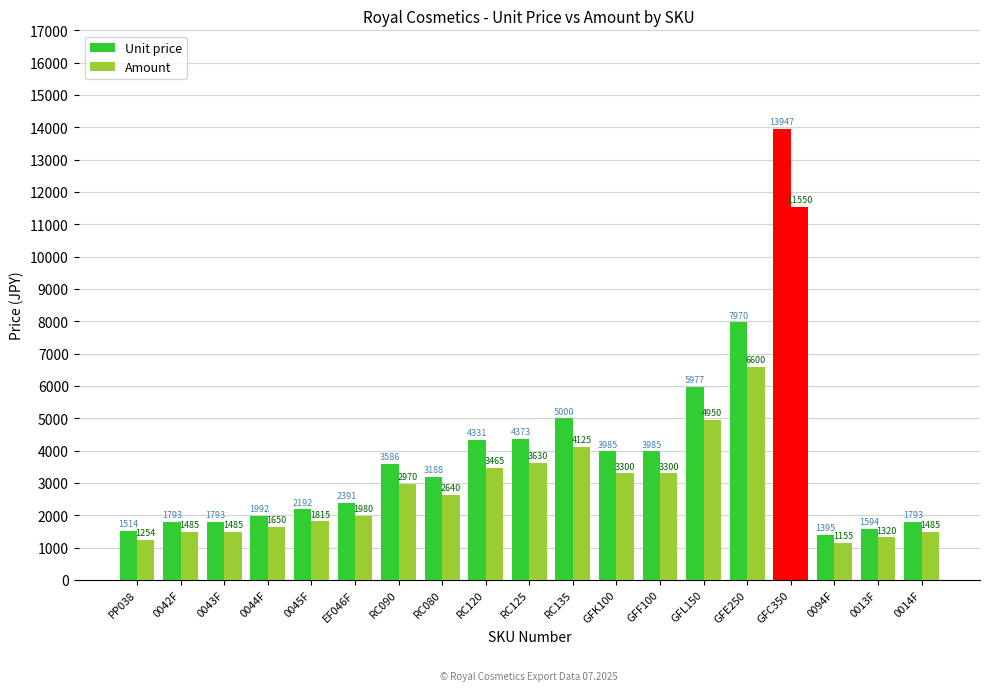

What is the label of the 8th bar from the left?

RC080